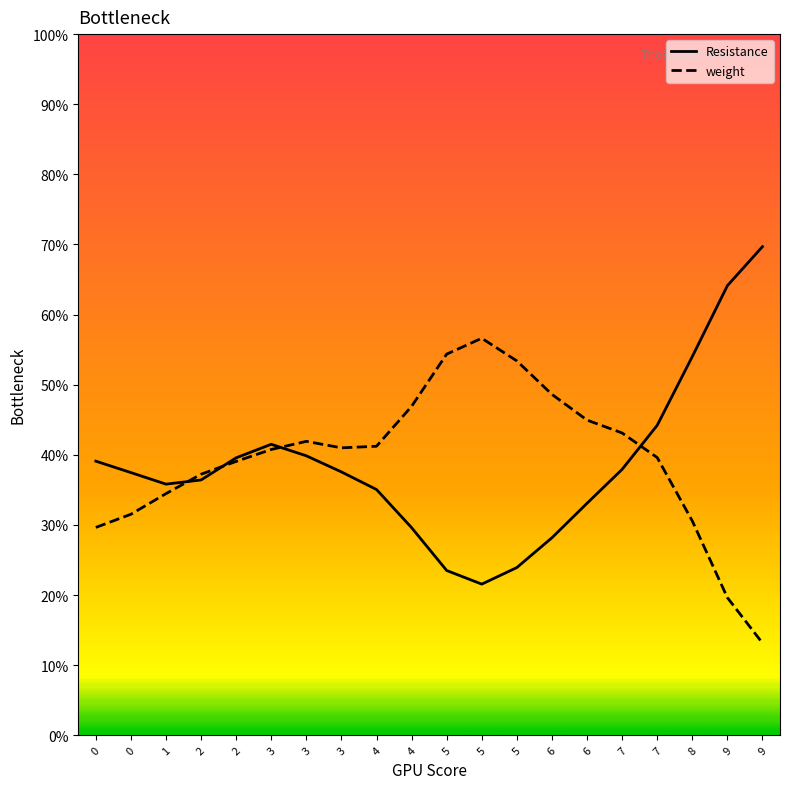

True or false: Resistance and weight cross at least once.

True